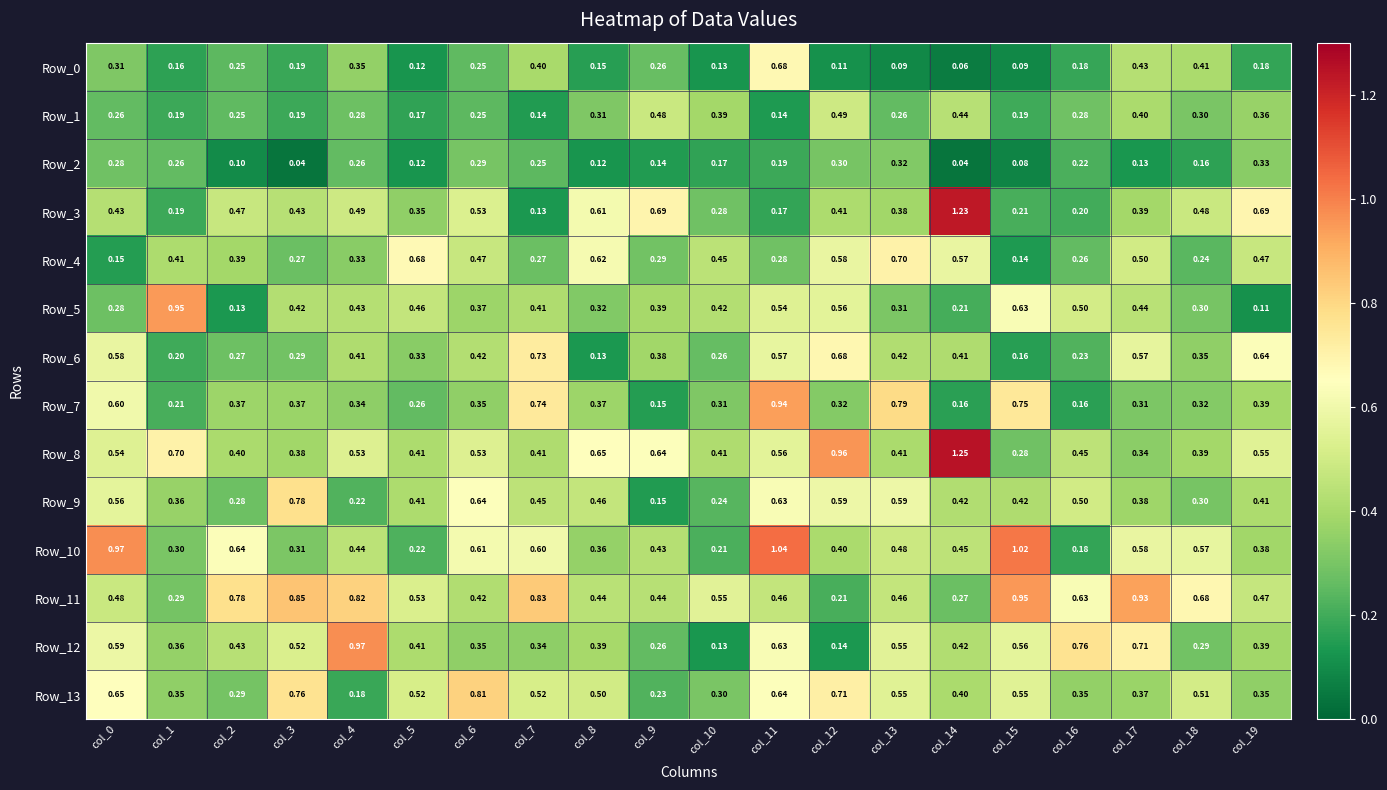

Is the value of Row_8 at col_15 greater than the value of Row_3 at col_8?

No